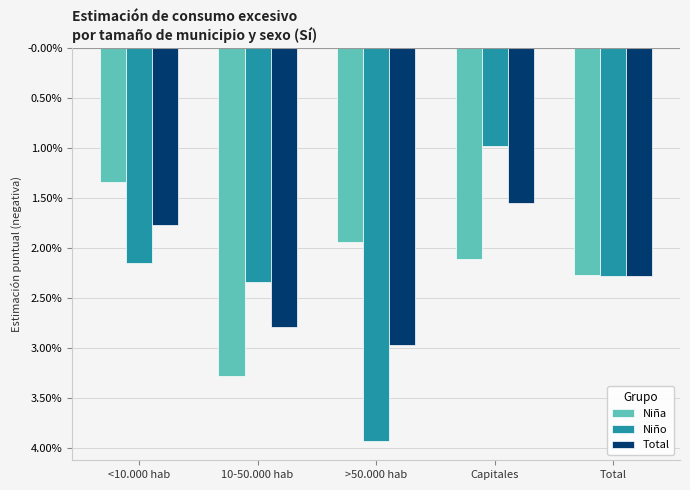

Does the chart contain stacked bars?

No